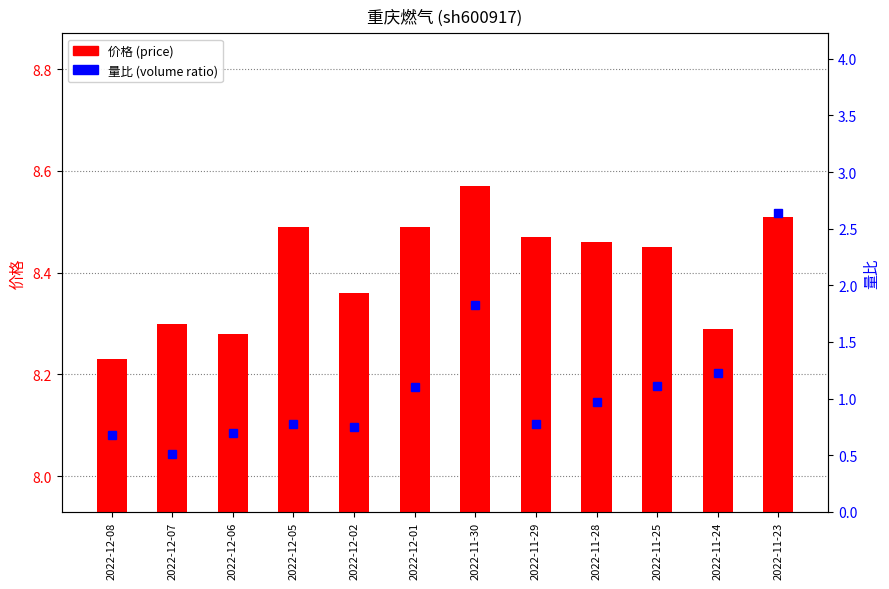

Reading left to right, transcribe all the data shown in this chart.

价格 (price): 8.2	8.3	8.3	8.5	8.4	8.5	8.6	8.5	8.5	8.4	8.3	8.5
量比 (volume ratio): 0.7	0.5	0.7	0.8	0.8	1.1	1.8	0.8	1.0	1.1	1.2	2.6